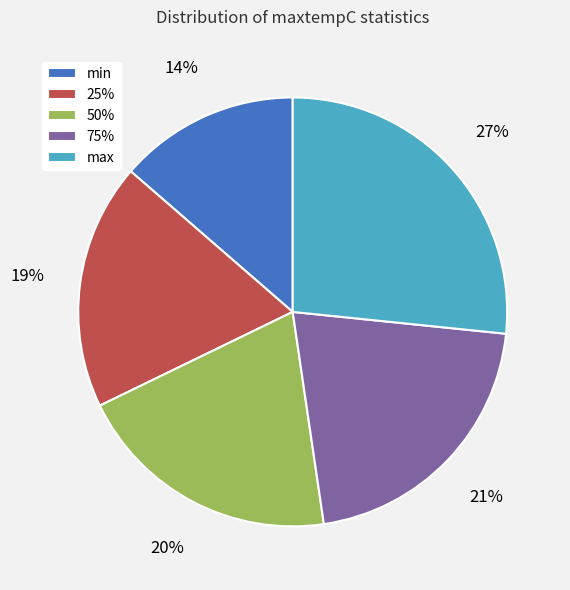

Rank the categories by value from lowest to highest.

min, 25%, 50%, 75%, max